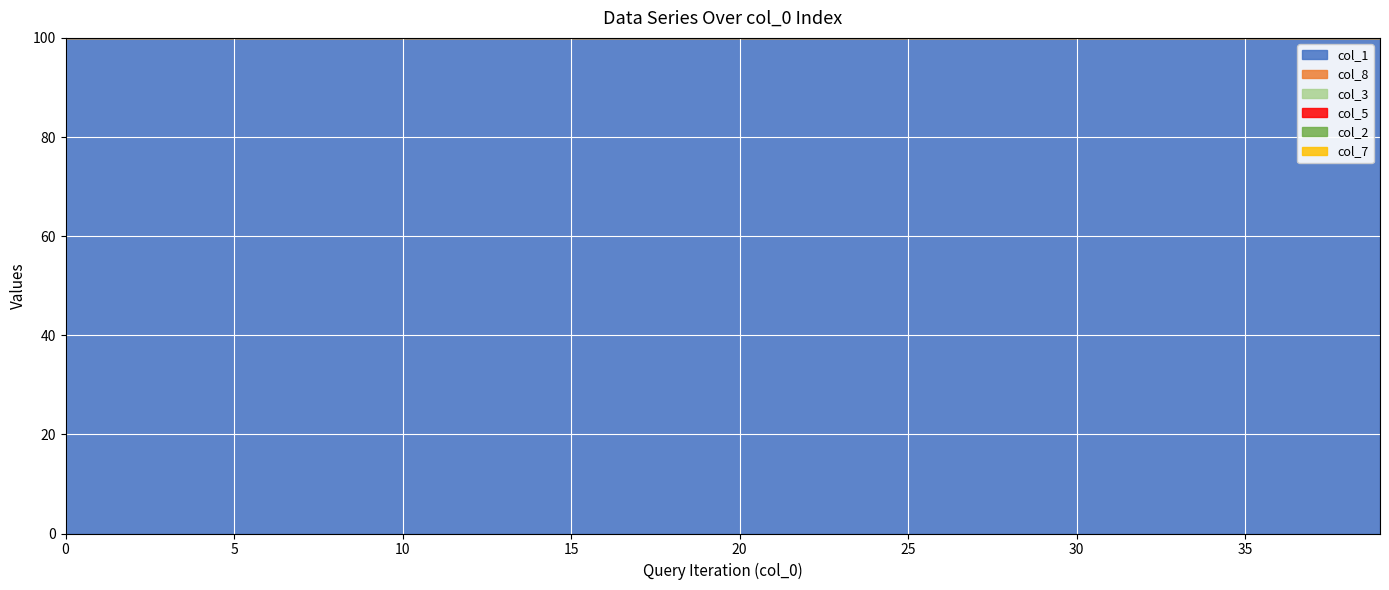

Reading right to left, extract all data points from this chart.

col_1: 100.0	100.0	100.0	100.0	100.0	100.0	100.0	100.0	100.0	100.0	100.0	100.0	100.0	100.0	100.0	100.0	100.0	100.0	100.0	100.0	100.0	100.0	100.0	100.0	100.0	100.0	100.0	100.0	100.0	100.0	100.0	100.0	100.0	100.0	100.0	100.0	100.0	100.0	100.0	100.0
col_8: 100.0	100.0	100.0	100.0	100.0	100.0	100.0	100.0	100.0	100.0	100.0	100.0	100.0	100.0	100.0	100.0	100.0	100.0	100.0	100.0	100.0	100.0	100.0	100.0	100.0	100.0	100.0	100.0	100.0	100.0	100.0	100.0	100.0	100.0	100.0	100.0	100.0	100.0	100.0	100.0
col_3: 100.0	100.0	100.0	100.0	100.0	100.0	100.0	100.0	100.0	100.0	100.0	100.0	100.0	100.0	100.0	100.0	100.0	100.0	100.0	100.0	100.0	100.0	100.0	100.0	100.0	100.0	100.0	100.0	100.0	100.0	100.0	100.0	100.0	100.0	100.0	100.0	100.0	100.0	100.0	100.0
col_5: 100.0	100.0	100.0	100.0	100.0	100.0	100.0	100.0	100.0	100.0	100.0	100.0	100.0	100.0	100.0	100.0	100.0	100.0	100.0	100.0	100.0	100.0	100.0	100.0	100.0	100.0	100.0	100.0	100.0	100.0	100.0	100.0	100.0	100.0	100.0	100.0	100.0	100.0	100.0	100.0
col_2: 100.0	100.0	100.0	100.0	100.0	100.0	100.0	100.0	100.0	100.0	100.0	100.0	100.0	100.0	100.0	100.0	100.0	100.0	100.0	100.0	100.0	100.0	100.0	100.0	100.0	100.0	100.0	100.0	100.0	100.0	100.0	100.0	100.0	100.0	100.0	100.0	100.0	100.0	100.0	100.0